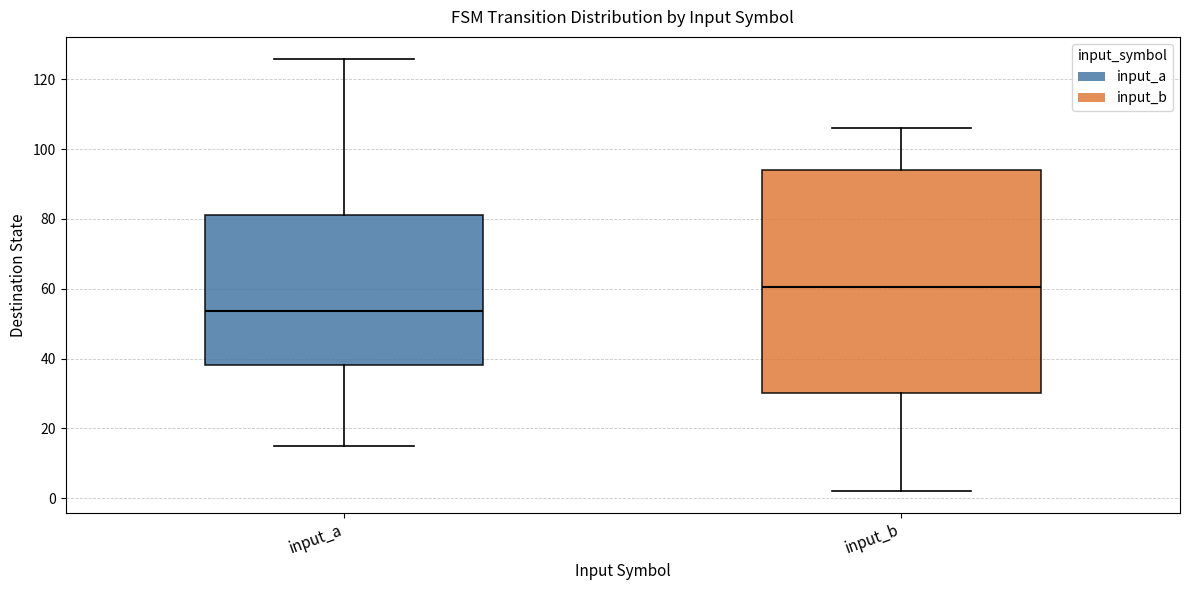

Which box is the tallest, from its lower edge to its upper edge?

input_b